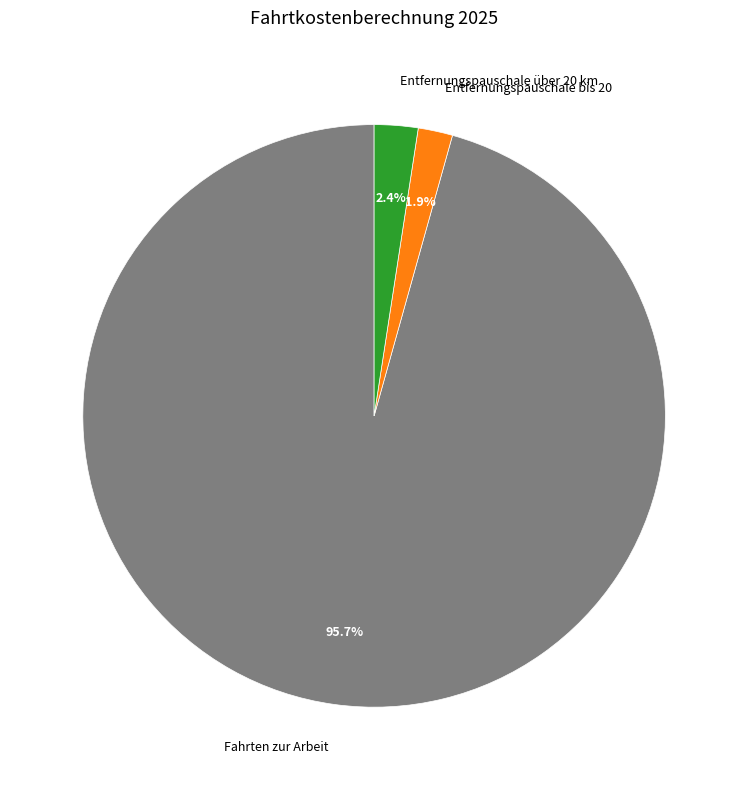

Is it true that Entfernungspauschale bis 20 is 2% of the pie?

True